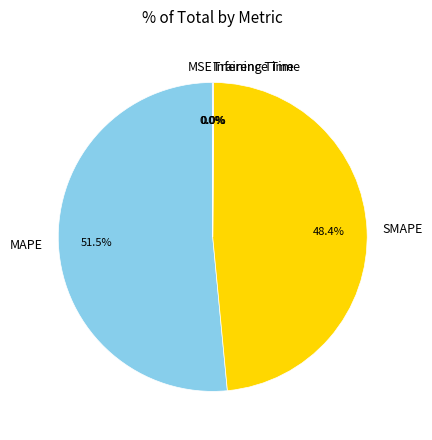

Which slice is the largest?

MAPE